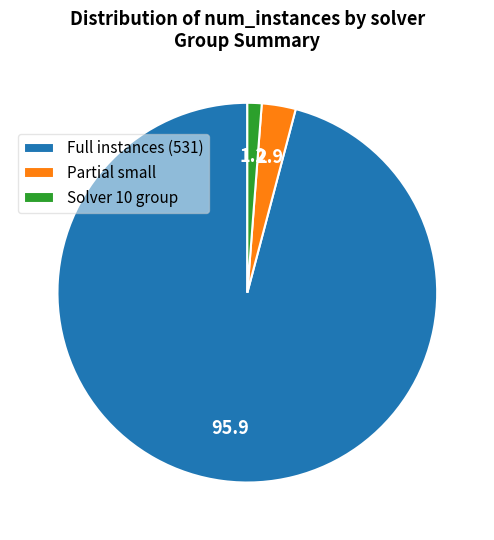

Do Partial small and Full instances (531) together represent more than half of the pie?

Yes